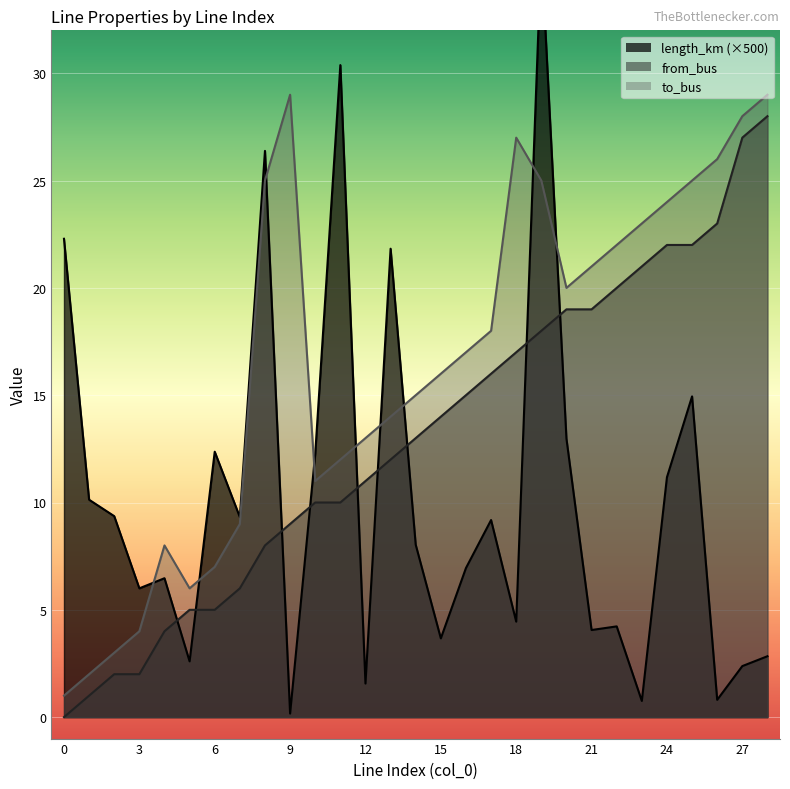

What is the difference between the second highest and second lowest values in the to_bus series?

27.0